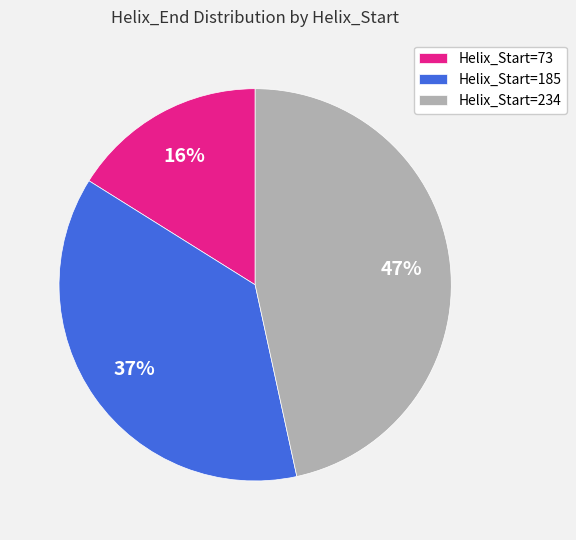

To the nearest percent, what is the average slice percentage?

33%